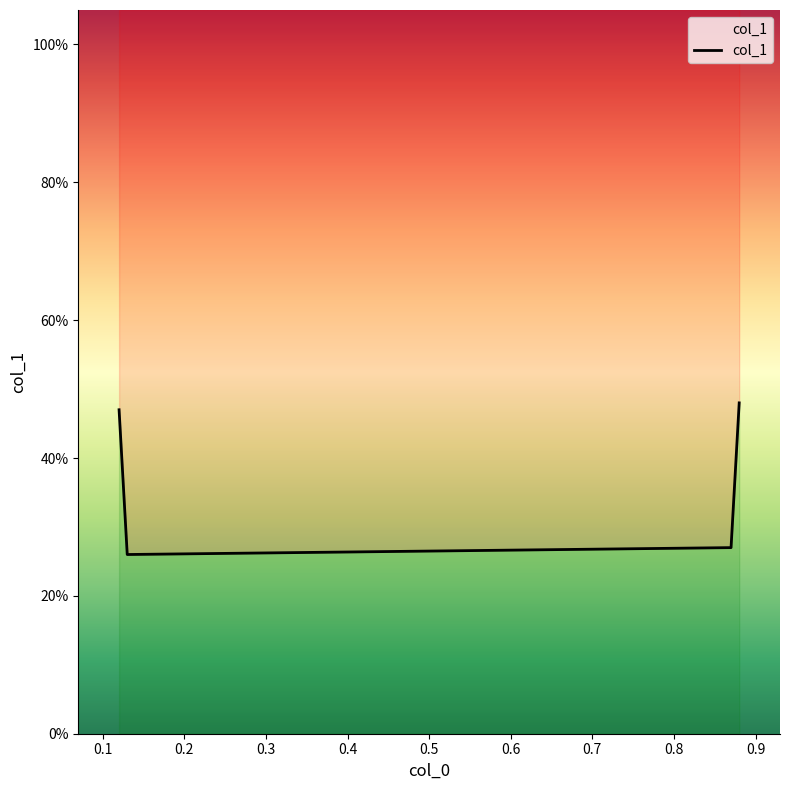

What is the change in value from 0.13 to 0.88?

+0.2